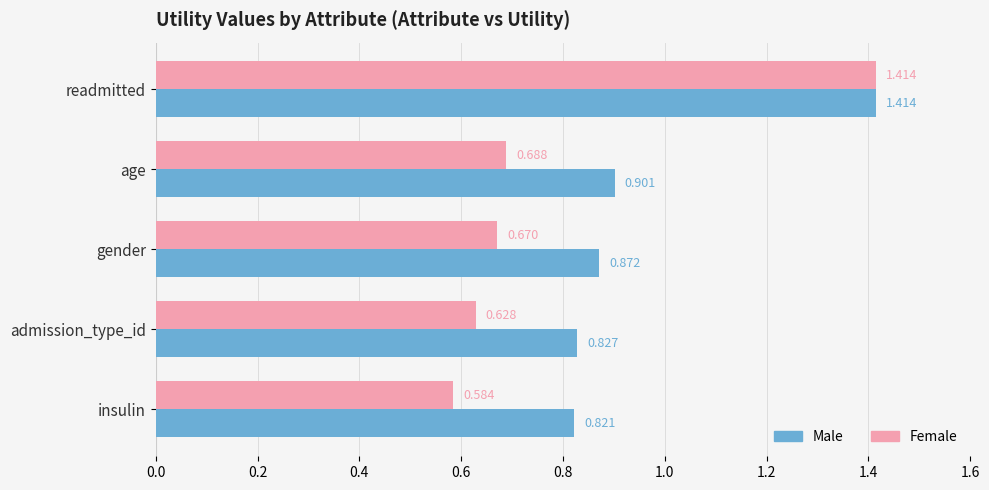

At which label is Male closest to 1?

age